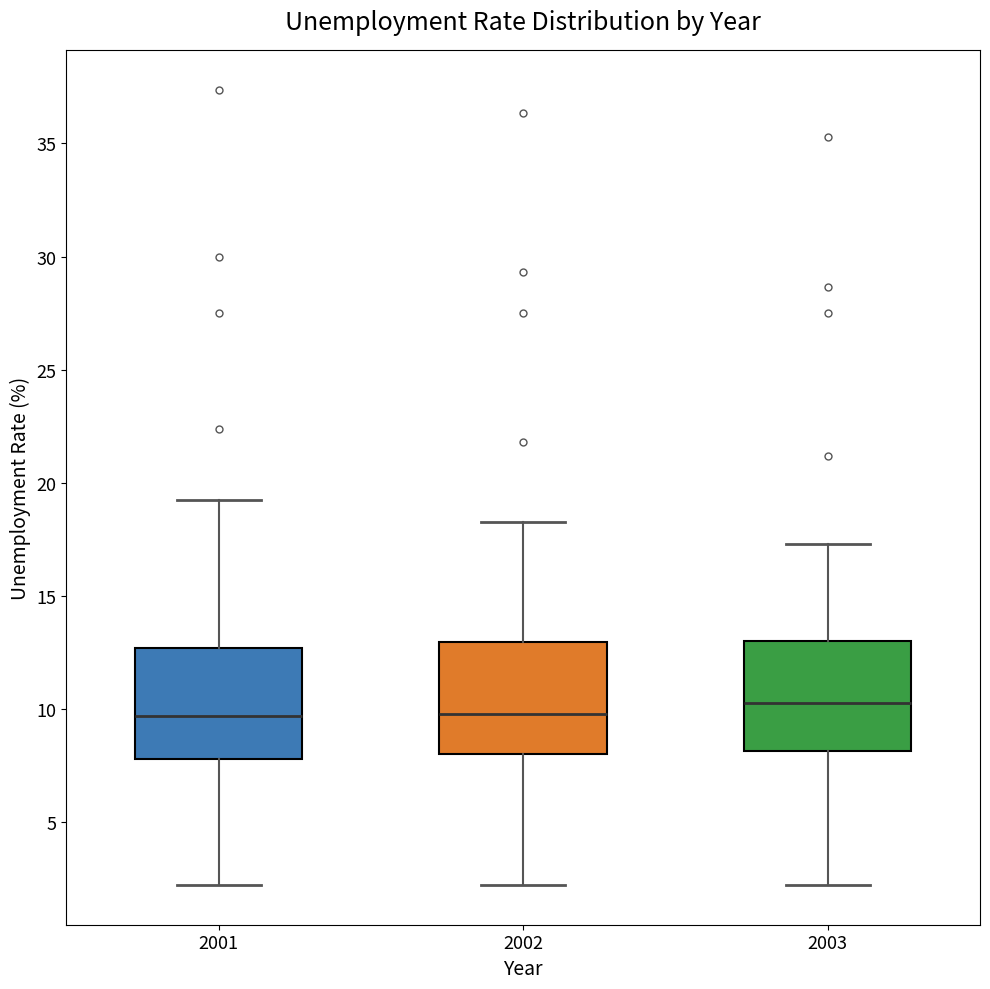

Where does the median line of the box at x = 2001 sit on the y-axis? The values are not printed on the chart, so give them approximately, as read against the axis.

9.5